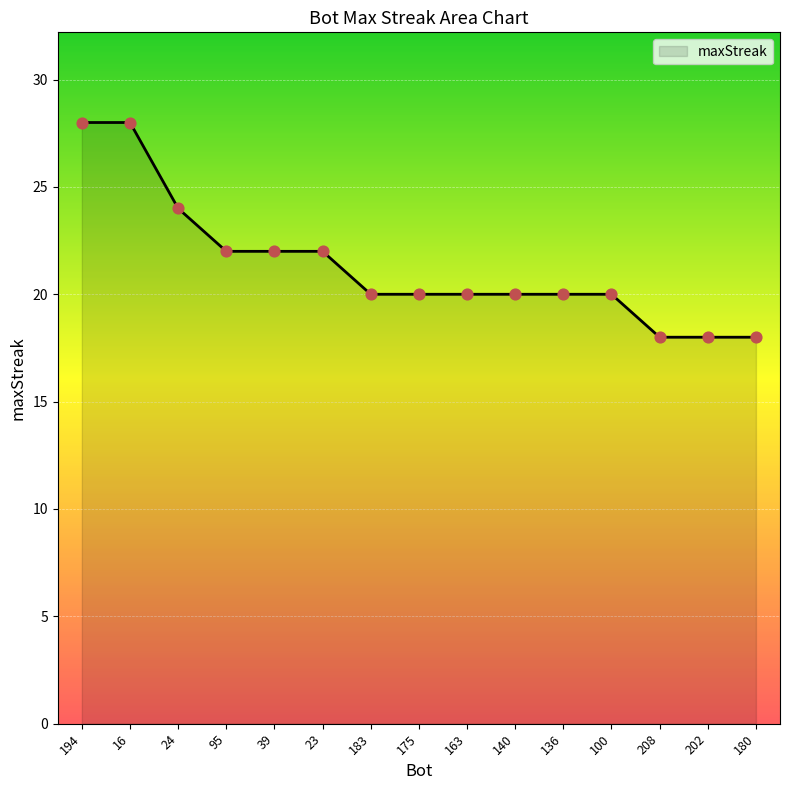

Approximately how many times larger is the value at 208 compared to 194?

0.6